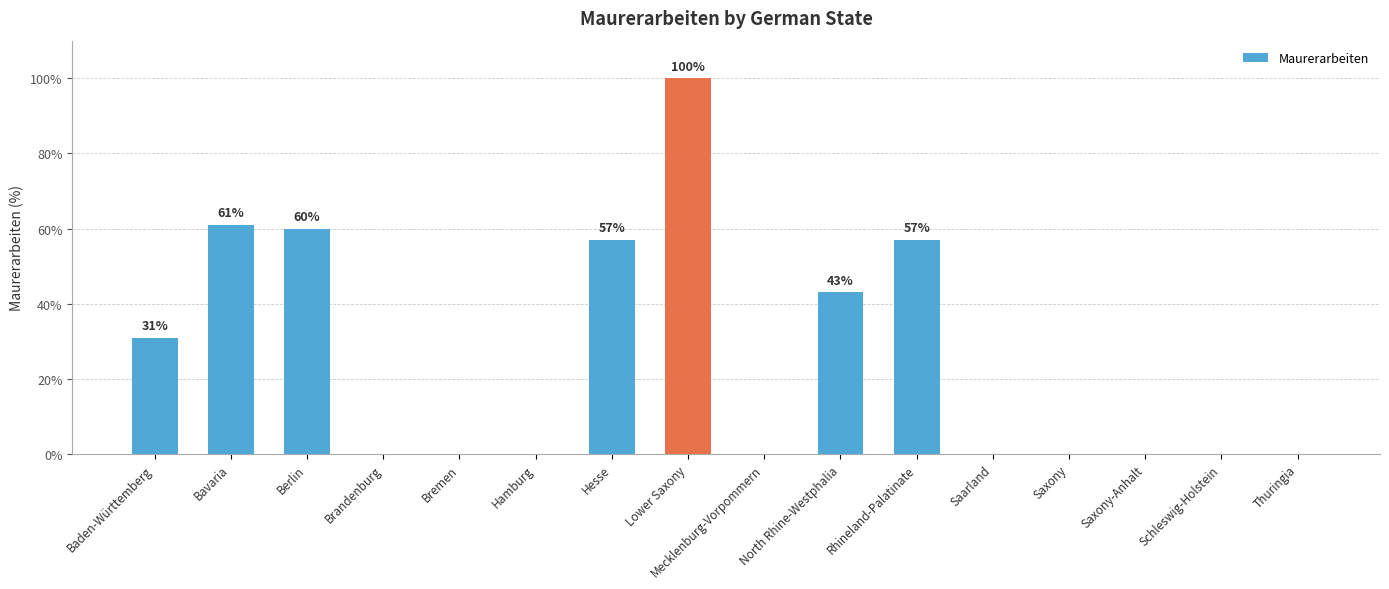

True or false: the data shows 52 at Lower Saxony.

False